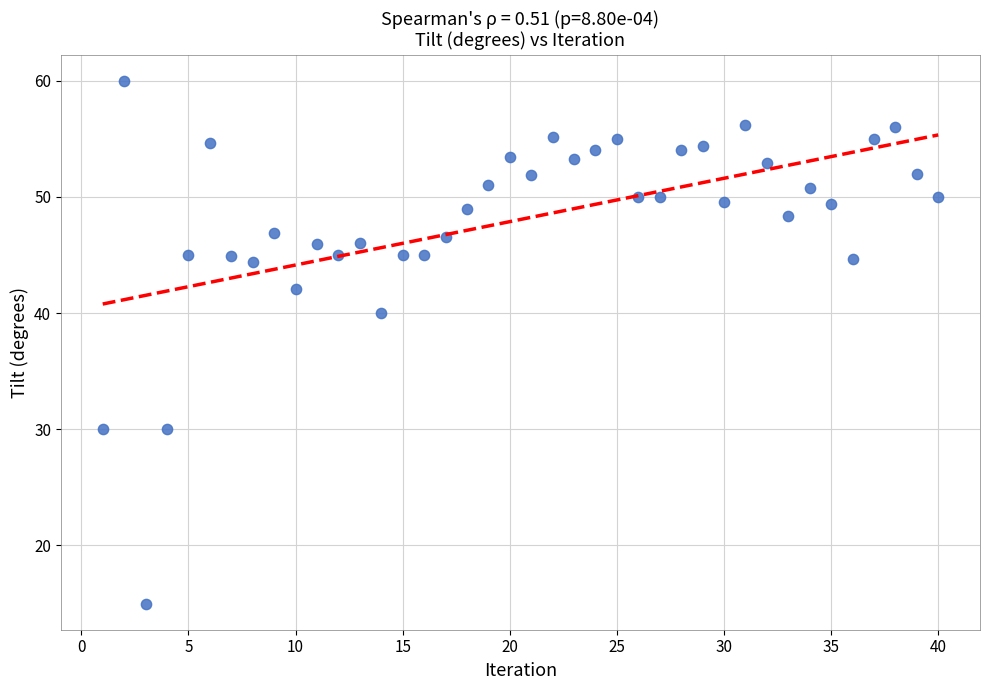

What Y value in the scatter plot is closest to 37?

40.0